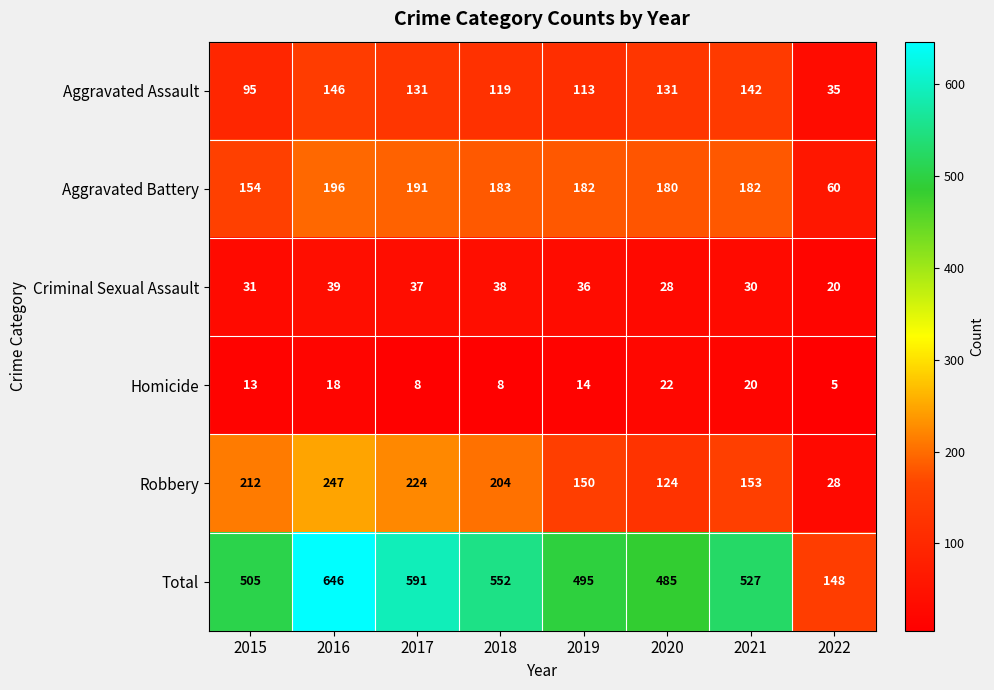

List the series in order of their peak value, lowest first.

Homicide, Criminal Sexual Assault, Aggravated Assault, Aggravated Battery, Robbery, Total